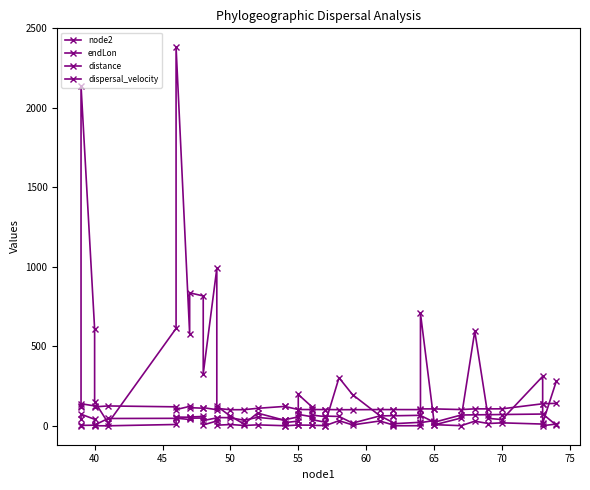

How many times do dispersal_velocity and distance cross each other?

2